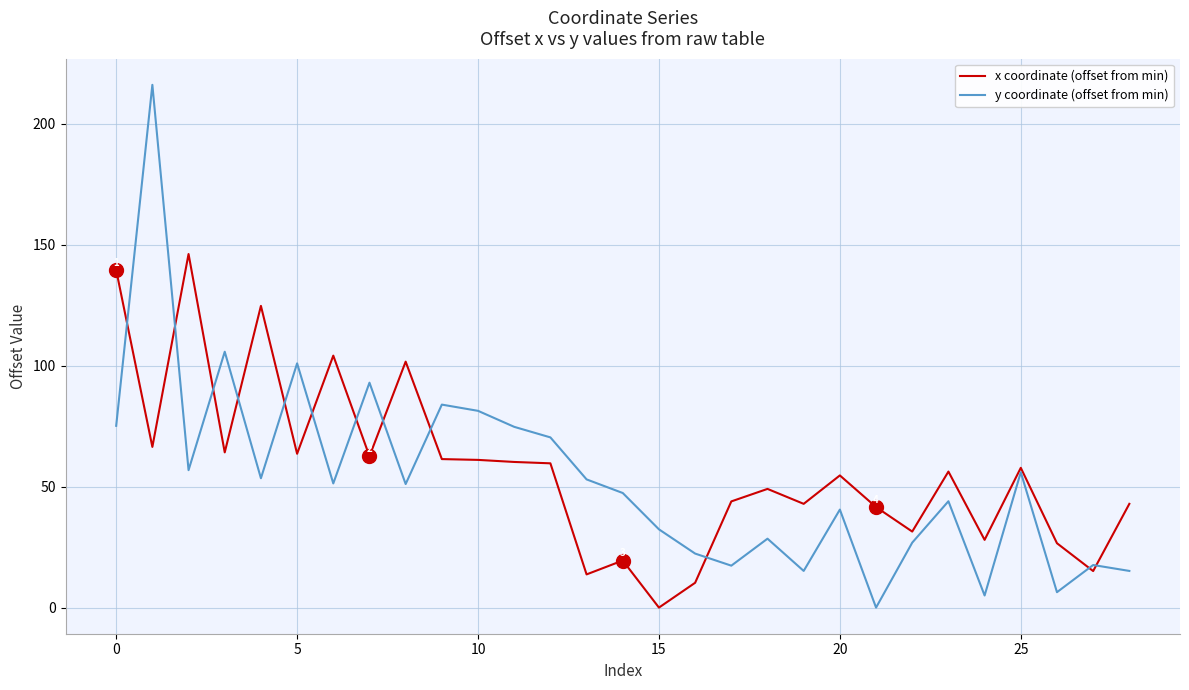

Which series has the widest spread of values?

y coordinate (offset from min)